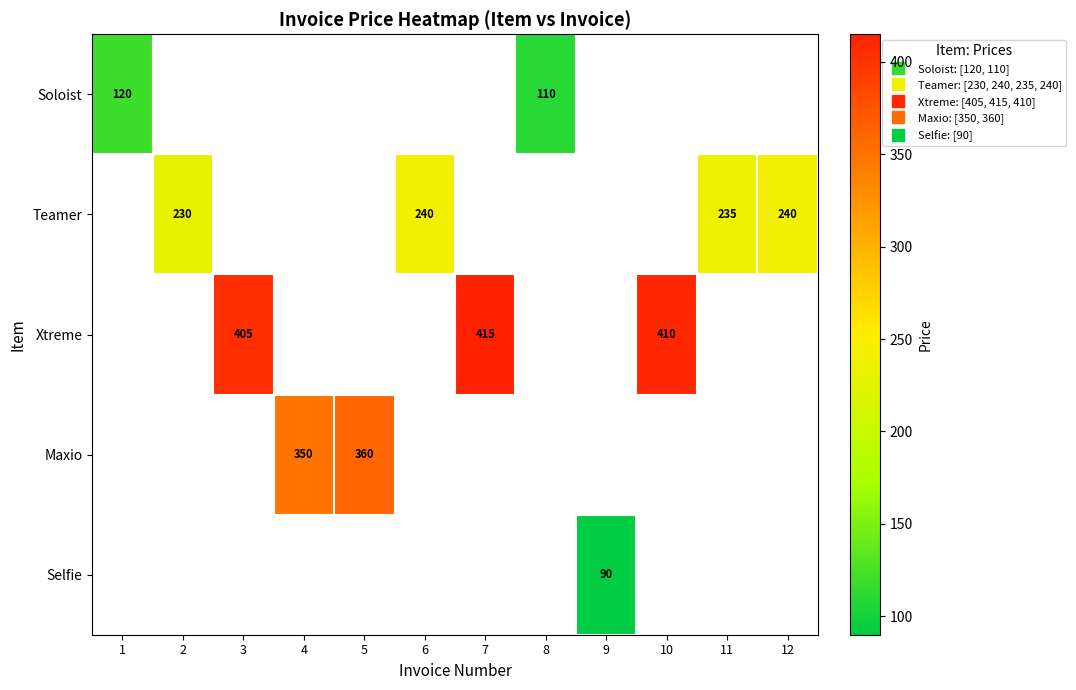

Is it true that Xtreme equals 191 at 3?

False